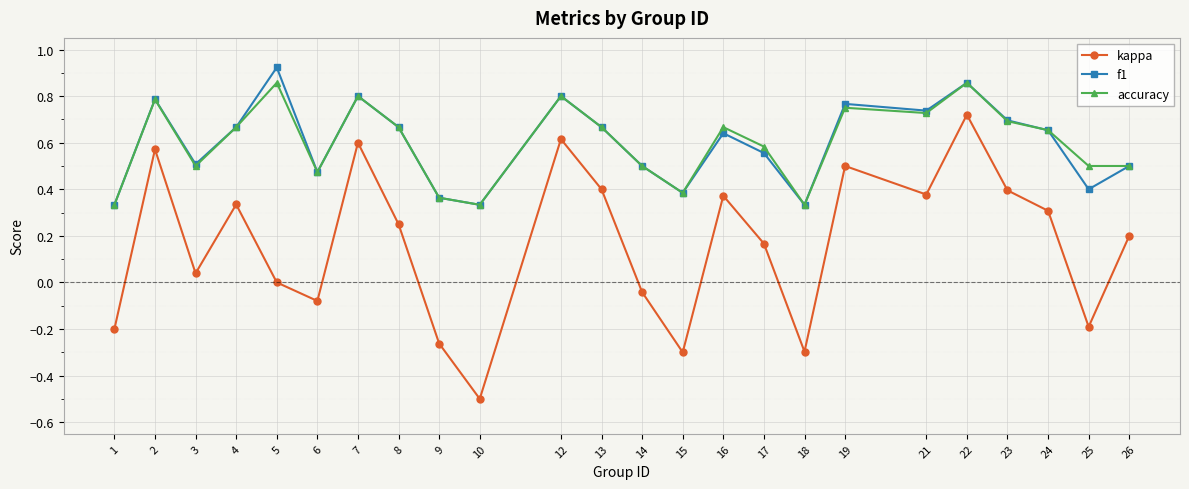

Does the chart display data point markers on the line(s)?

Yes